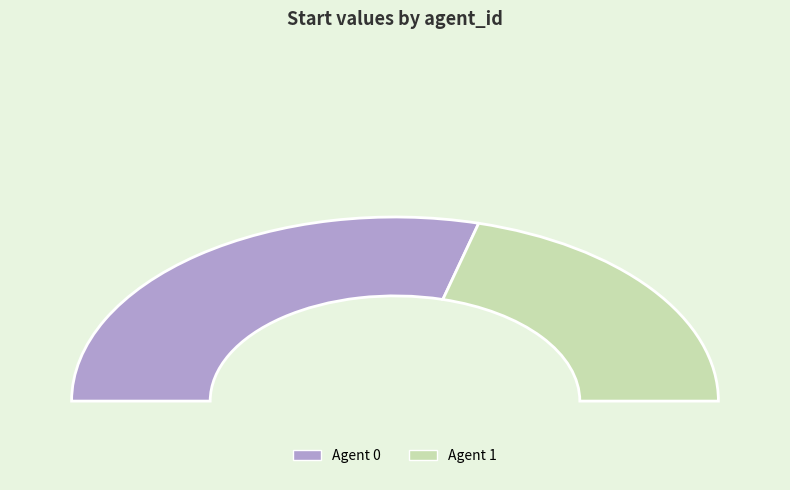

To the nearest percent, what portion does 1 represent?

42%